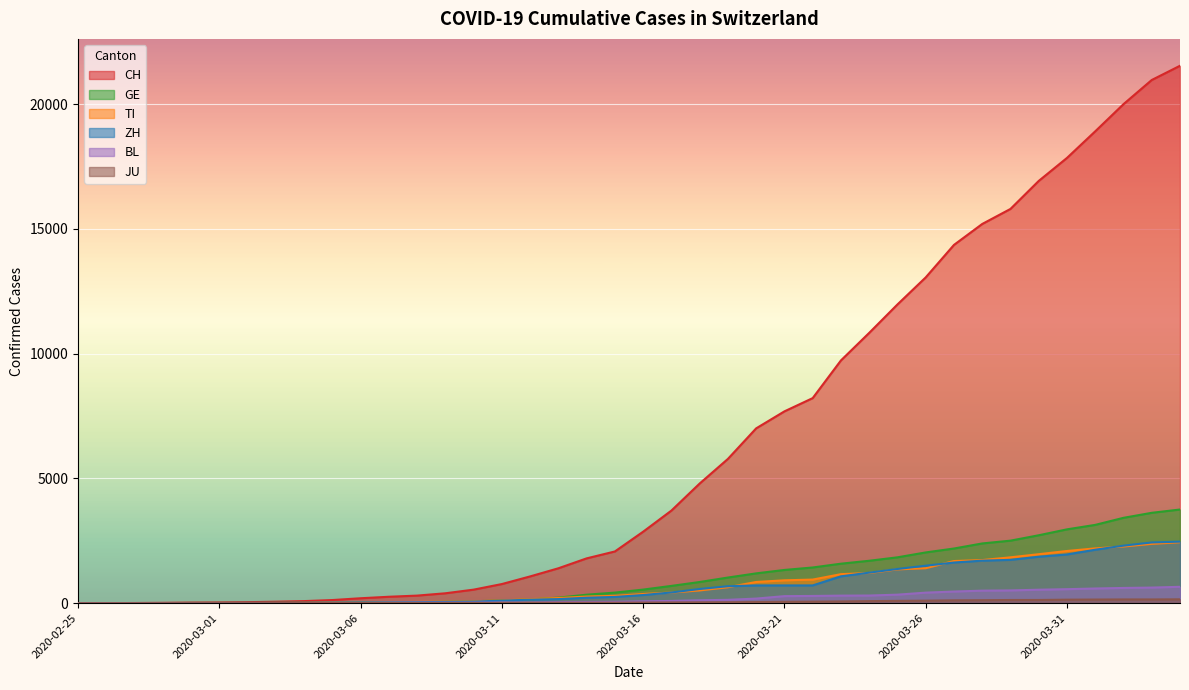

Reading left to right, what are all the values shown in this chart?

CH: 0	2	6	13	23	29	40	59	83	125	197	257	303	396	542	766	1072	1398	1795	2072	2864	3710	4794	5781	7005	7686	8217	9727	10831	11970	13054	14356	15195	15798	16920	17842	18908	19997	20965	21535
TI: 0	1	1	1	2	2	4	8	13	25	28	41	49	61	75	108	163	206	265	293	368	426	511	638	849	916	945	1162	1209	1354	1401	1688	1727	1837	1962	2091	2195	2271	2377	2442
GE: 0	1	1	4	8	9	10	13	14	17	25	38	40	56	76	109	150	222	340	423	544	692	848	1027	1194	1331	1430	1582	1699	1837	2033	2190	2393	2505	2721	2958	3137	3420	3621	3753
ZH: 0	0	2	2	6	7	10	13	15	23	29	34	40	49	62	101	140	163	218	250	326	429	568	679	711	711	711	1075	1223	1370	1502	1629	1703	1735	1861	1952	2141	2305	2433	2466
BL: 0	0	0	1	2	2	2	2	2	6	6	15	19	20	22	26	26	42	47	54	76	89	116	134	184	282	289	302	306	341	422	466	502	511	539	561	588	610	625	656
JU: 0	0	1	1	1	1	1	2	2	4	4	5	5	7	7	7	12	17	18	19	25	29	32	36	44	54	61	69	82	92	100	114	119	127	128	140	145	149	149	154